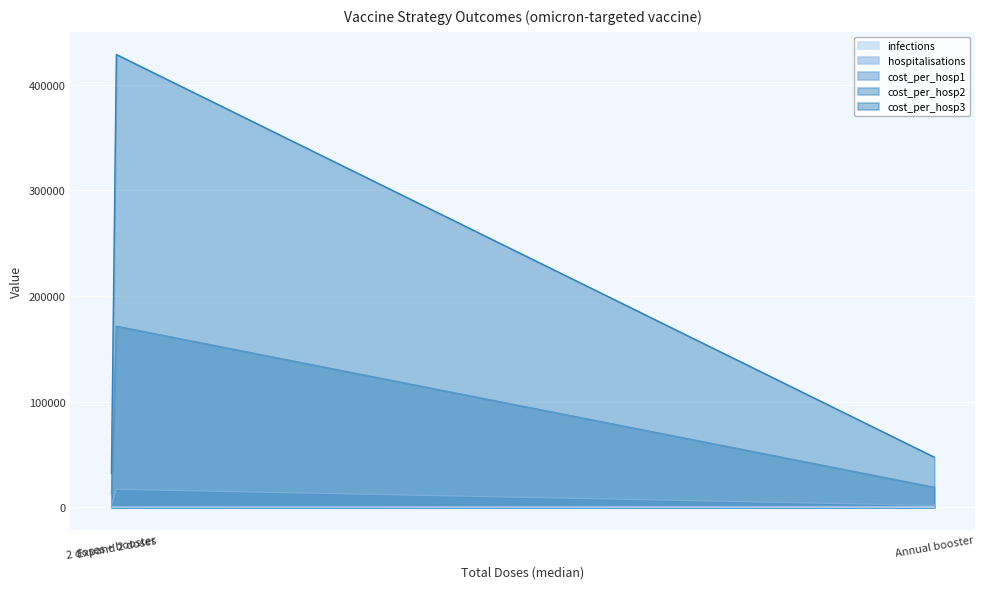

What is the value of the cost_per_hosp2 point at the 1st from the left?

12855.0